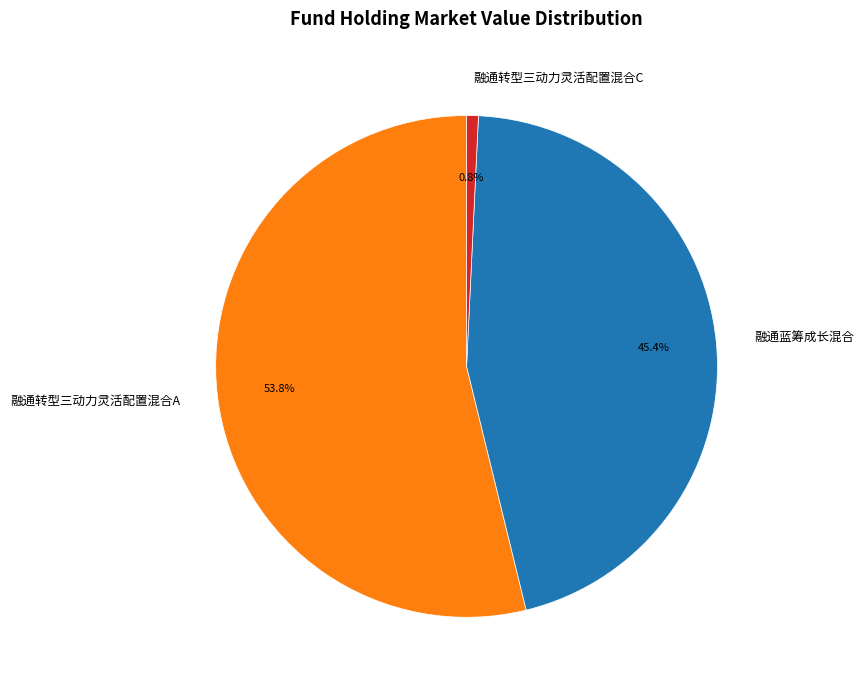

Does 融通转型三动力灵活配置混合A account for over 50% of the chart?

Yes